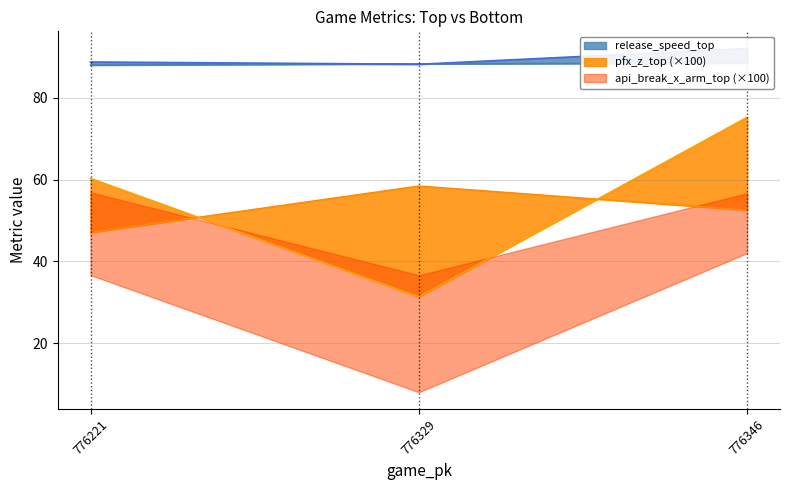

What is the difference between the api_break_x_arm_top values at 776329 and 776346?

0.3